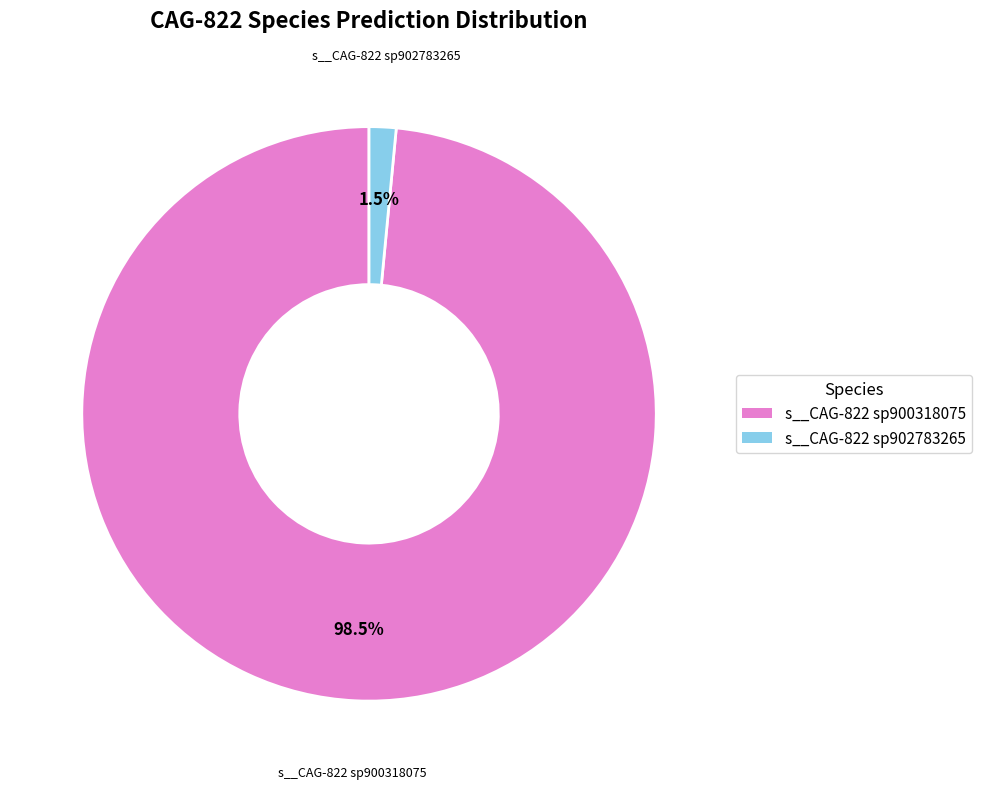

Is there any slice that represents more than half of the pie?

Yes